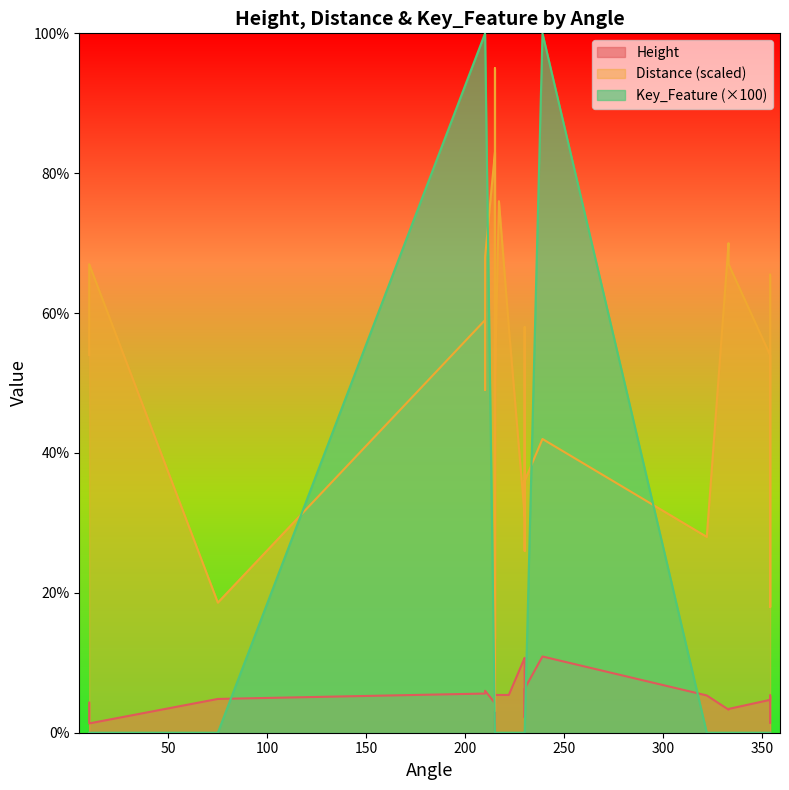

What is the value of the Height point at the 16th from the left?

2.9